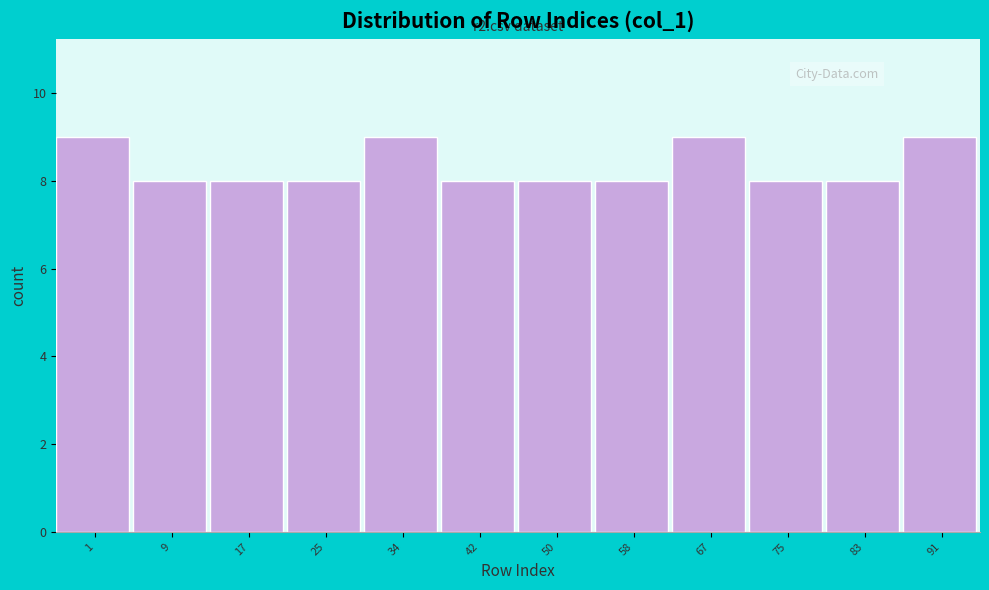

Reading left to right, transcribe all the data shown in this chart.

1=9	9=8	17=8	25=8	34=9	42=8	50=8	58=8	67=9	75=8	83=8	91=9